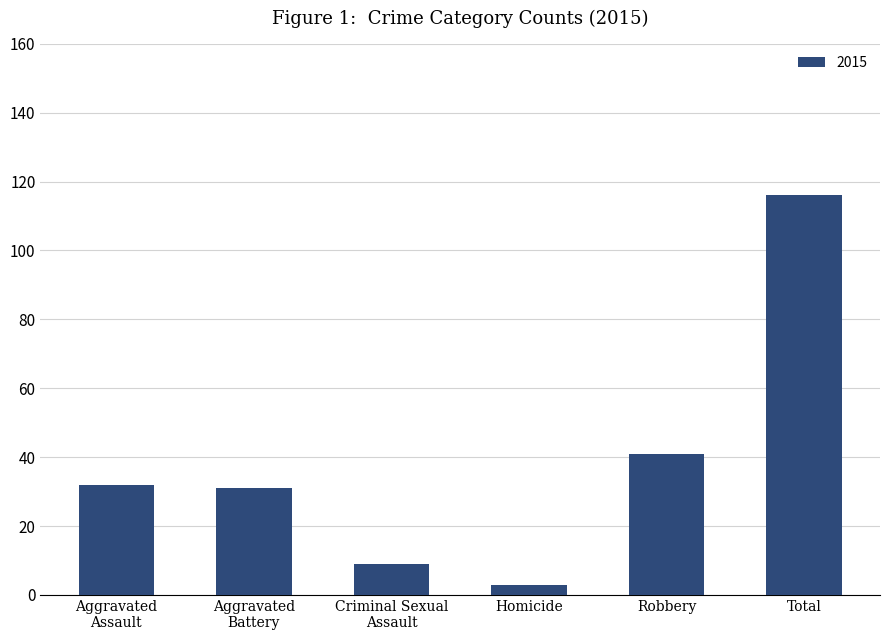

What is the difference between the maximum and minimum values?

113